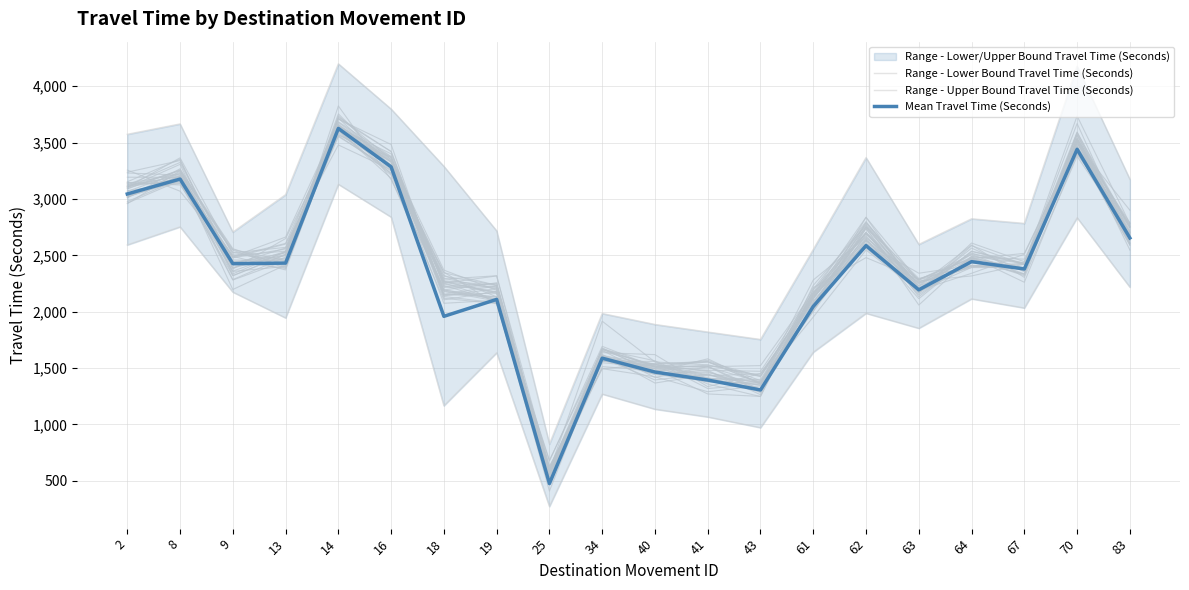

Reading left to right, what are all the values shown in this chart?

Range - Lower Bound Travel Time (Seconds): 2=2592	8=2752	9=2174	13=1945	14=3130	16=2839	18=1166	19=1636	25=273	34=1270	40=1136	41=1067	43=972	61=1641	62=1986	63=1853	64=2114	67=2033	70=2833	83=2218
Range - Upper Bound Travel Time (Seconds): 2=3573	8=3665	9=2706	13=3038	14=4198	16=3797	18=3289	19=2717	25=827	34=1984	40=1887	41=1820	43=1754	61=2552	62=3366	63=2597	64=2824	67=2783	70=4176	83=3174
Mean Travel Time (Seconds): 2=3044	8=3176	9=2426	13=2431	14=3625	16=3284	18=1959	19=2109	25=476	34=1588	40=1465	41=1394	43=1306	61=2047	62=2586	63=2194	64=2444	67=2379	70=3440	83=2654